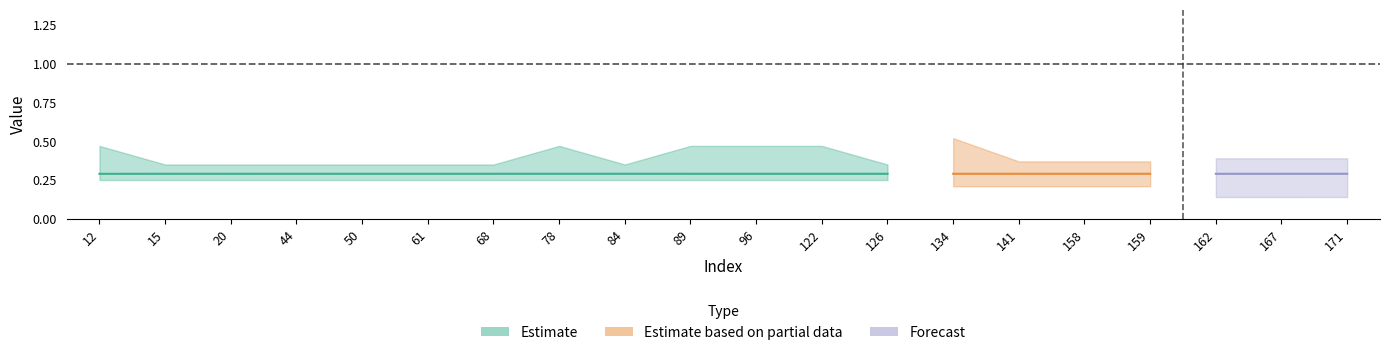

Rank the categories by y_pred value from lowest to highest.

12, 126, 141, 20, 162, 15, 50, 167, 96, 159, 61, 89, 134, 158, 68, 122, 44, 78, 84, 171